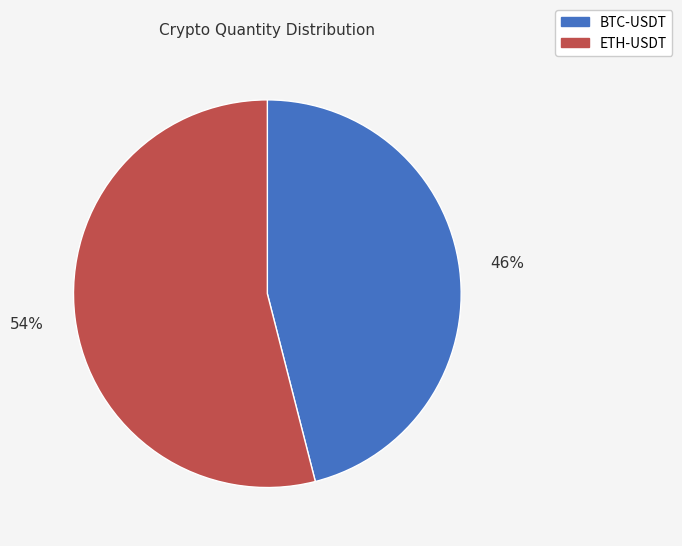

Is the sum of ETH-USDT and BTC-USDT greater than half?

Yes